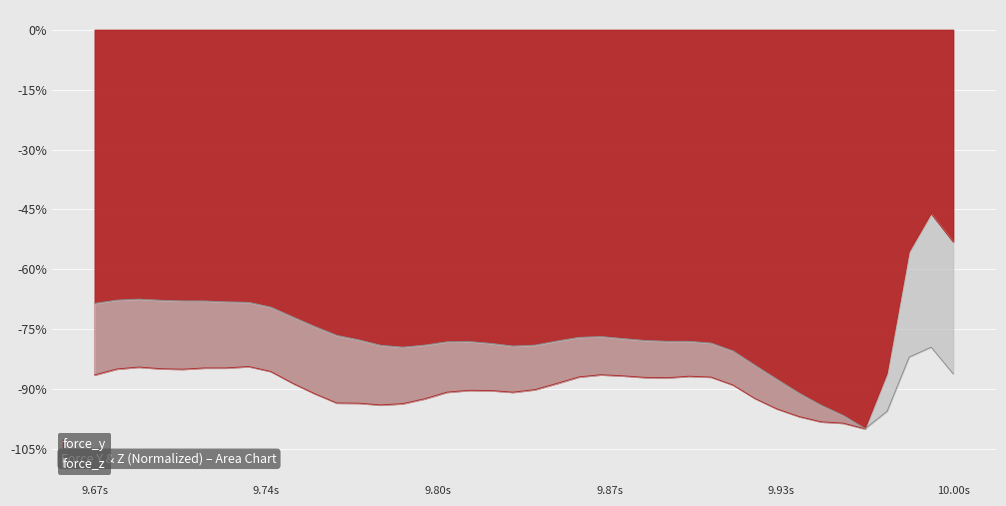

How many values in the force_z series exceed -78?

17